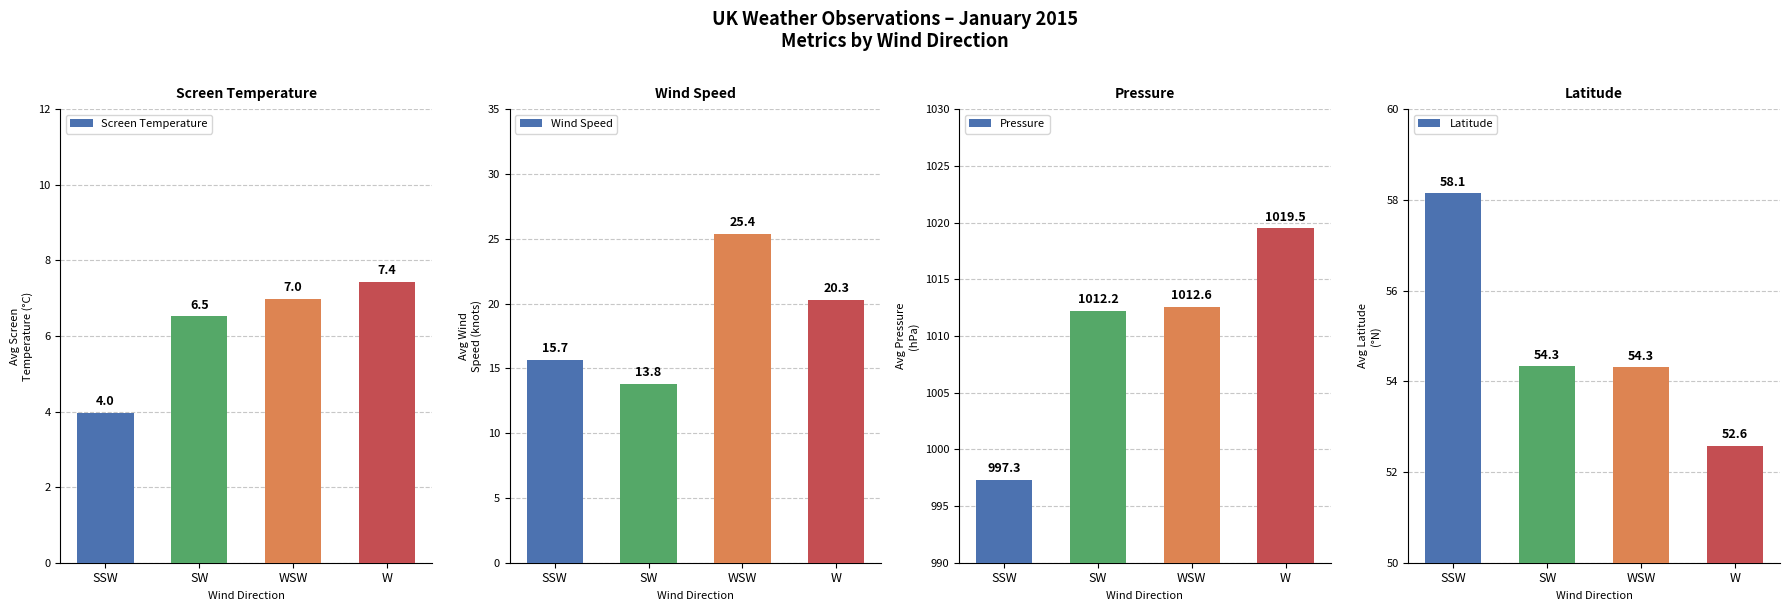

What position from the right is W?

1